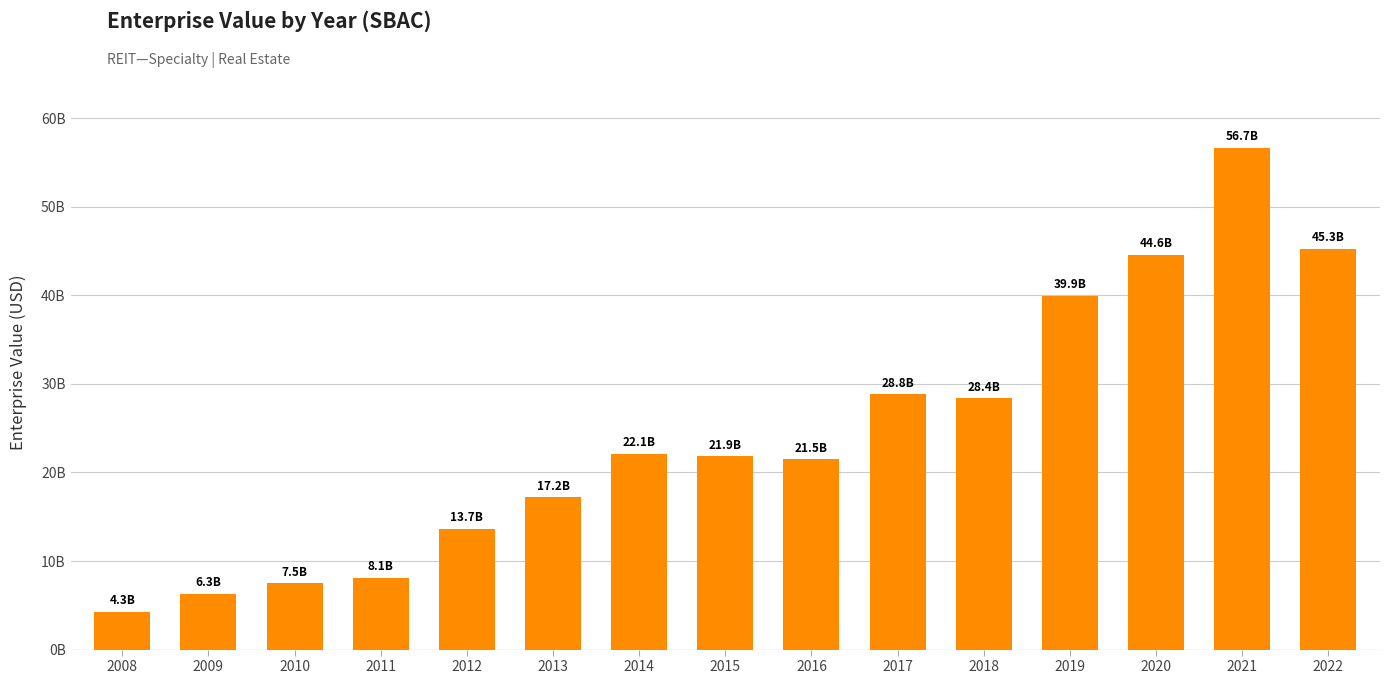

True or false: the data shows 29854248868 at 2021.

False